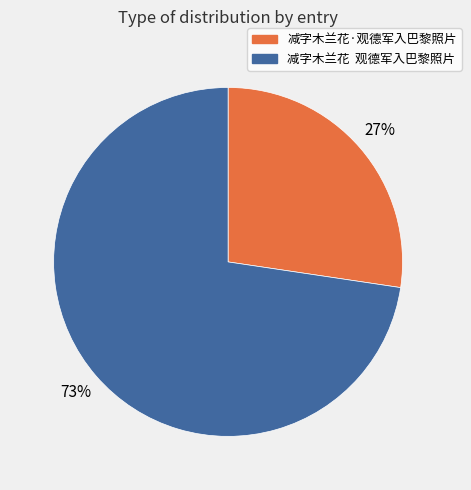

Approximately how many times larger is the value at 减字木兰花 观德军入巴黎照片 compared to 减字木兰花·观德军入巴黎照片?

2.7